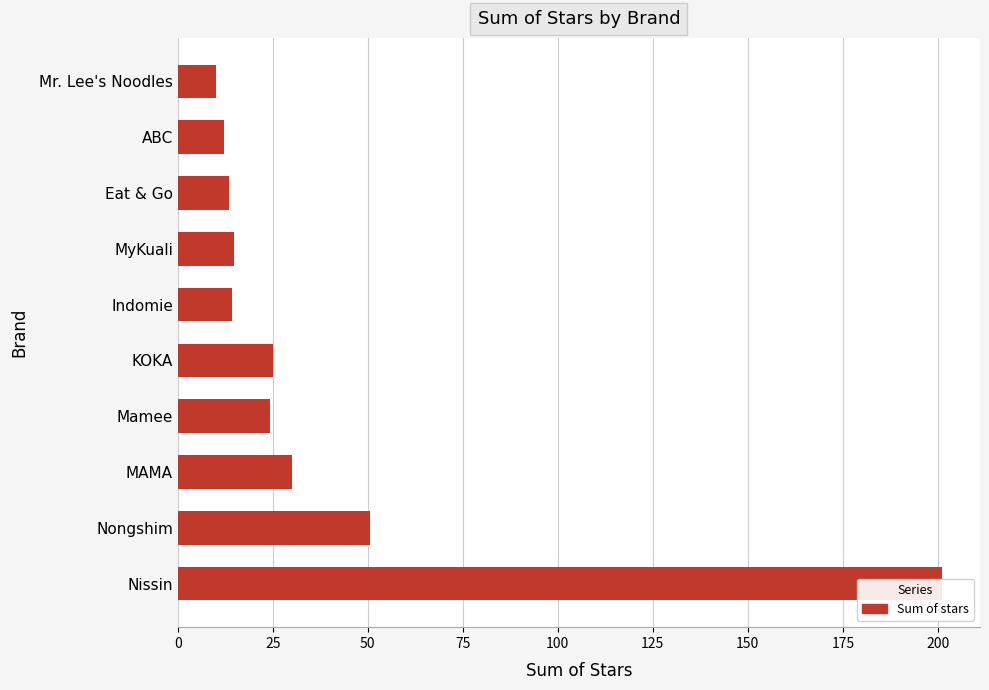

The chart shows a value of 18.7 at Indomie. True or false?

False